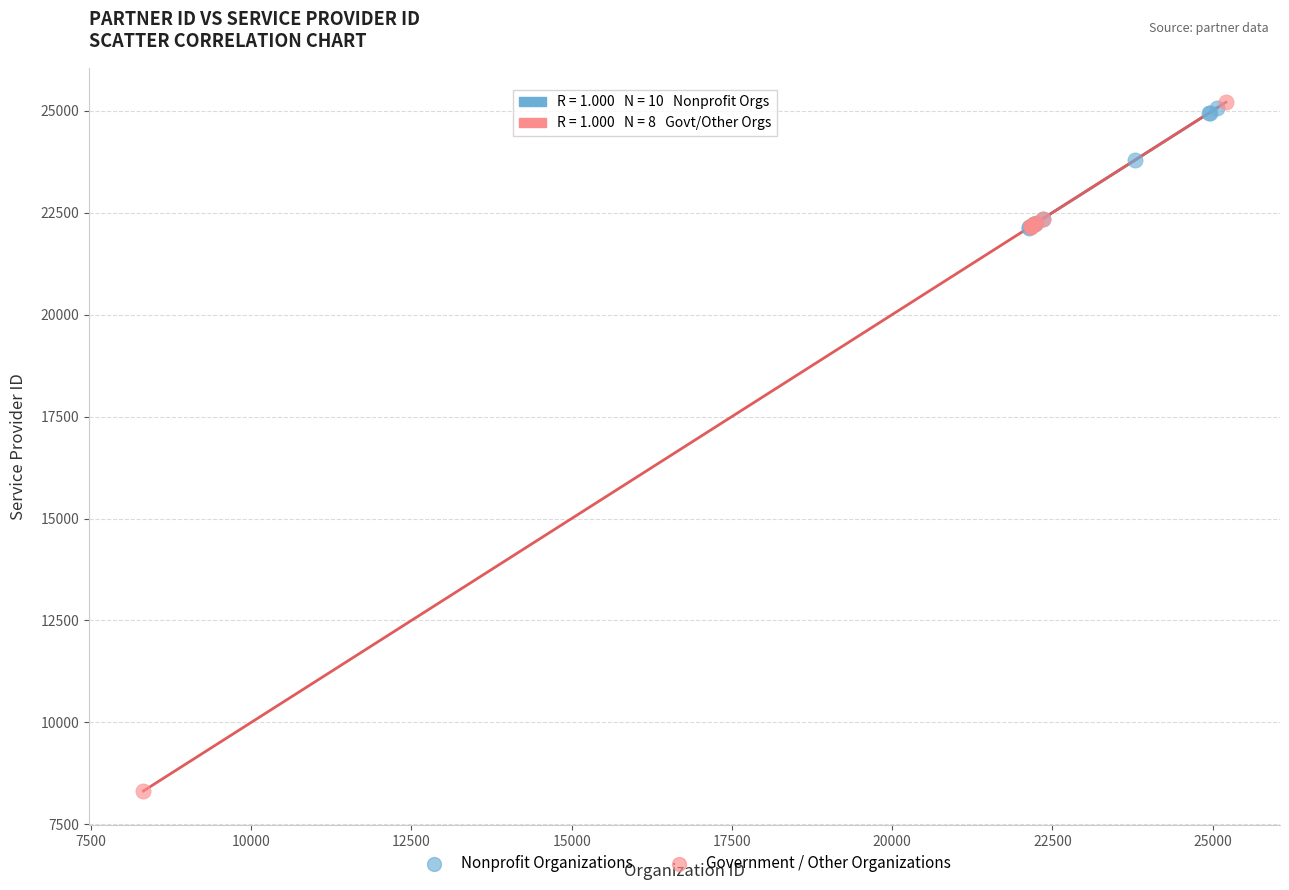

Which series has the largest Y range (max minus min)?

Government / Other Organizations